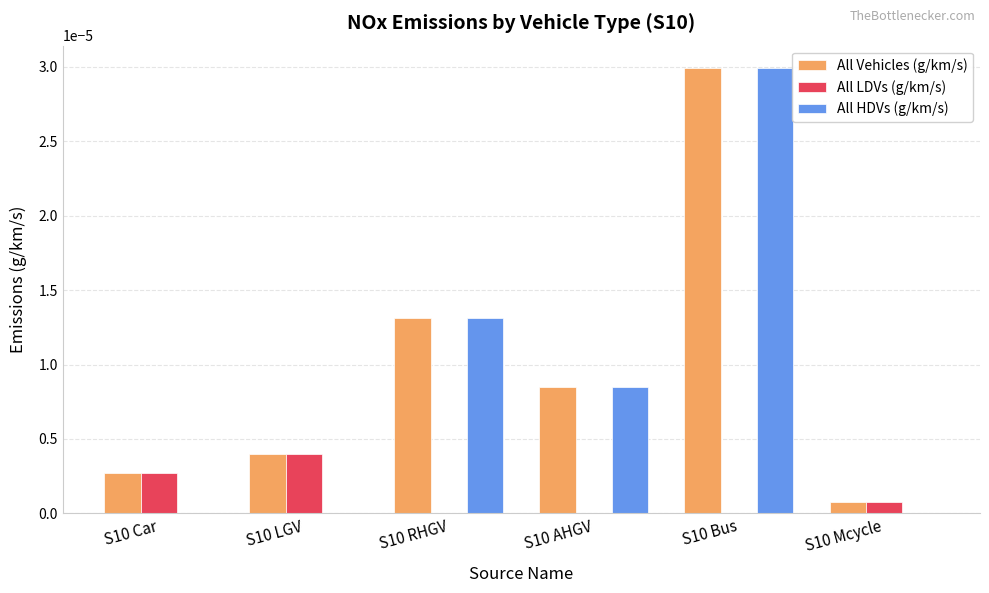

Which category has the highest value in the All LDVs (g/km/s) series?

S10 LGV